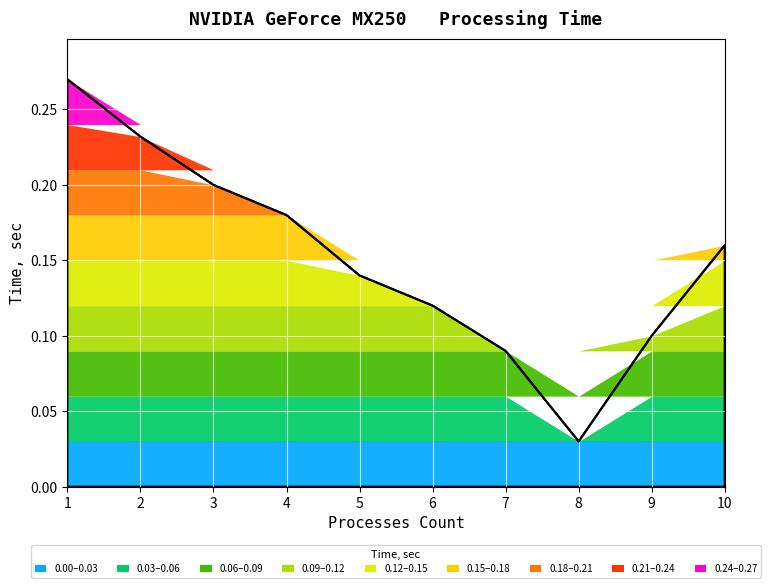

Reading left to right, list all the values displayed in this chart.

1=0.3	2=0.2	3=0.2	4=0.2	5=0.1	6=0.1	7=0.1	8=0.0	9=0.1	10=0.2